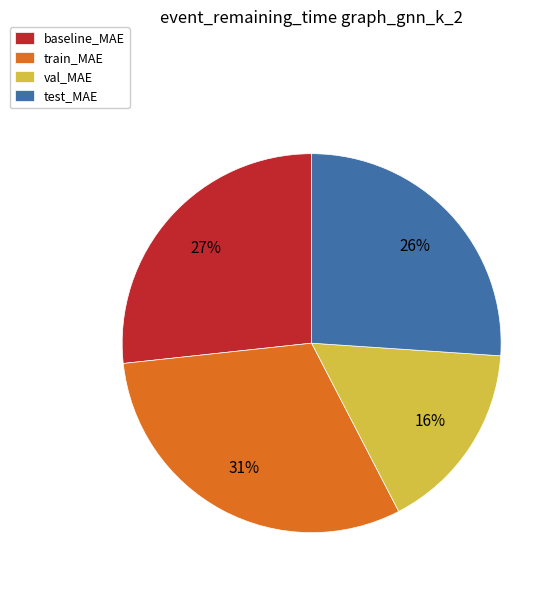

True or false: val_MAE accounts for 16% of the total.

True